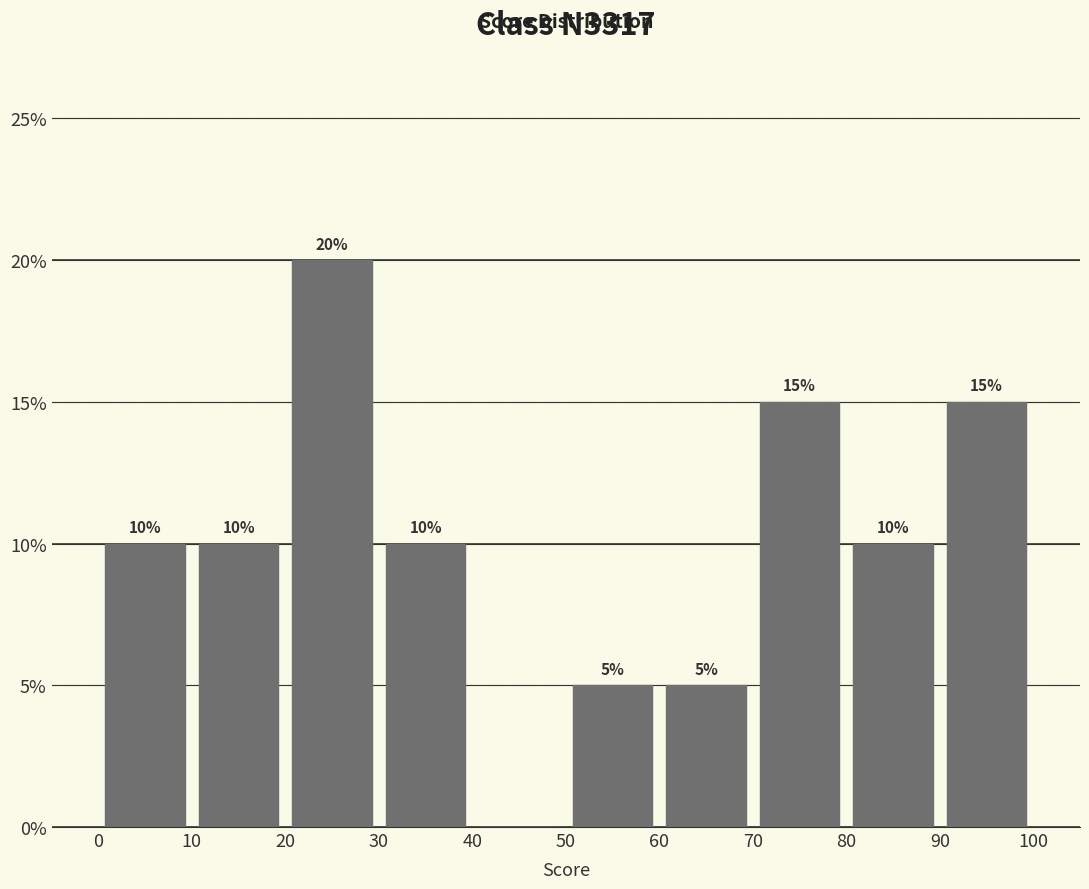

Which range on the x-axis has the tallest bar?

20 to 30